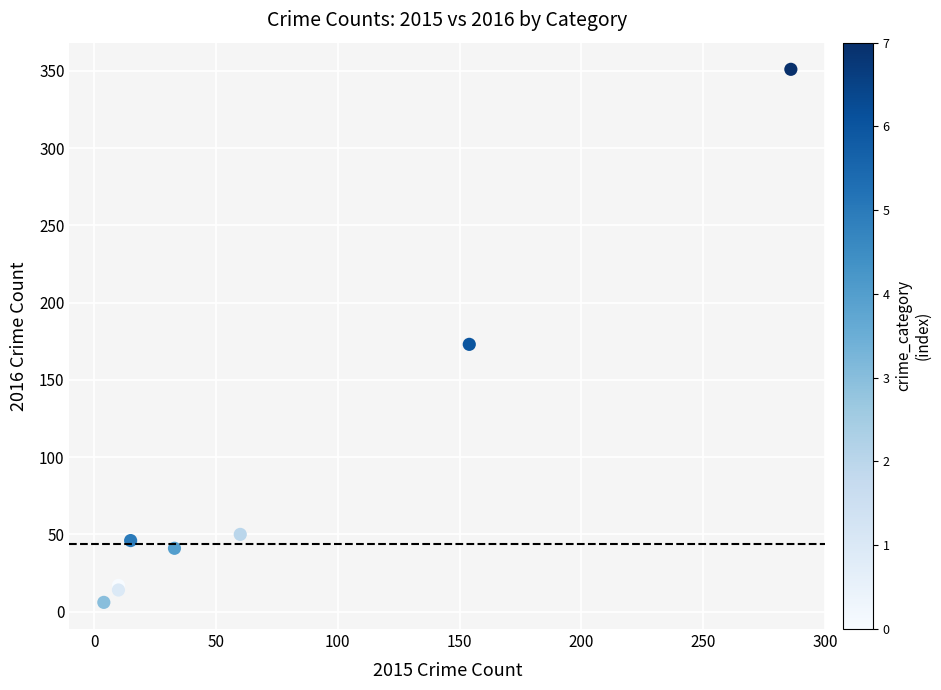

What Y value in the scatter plot is closest to 178?

173